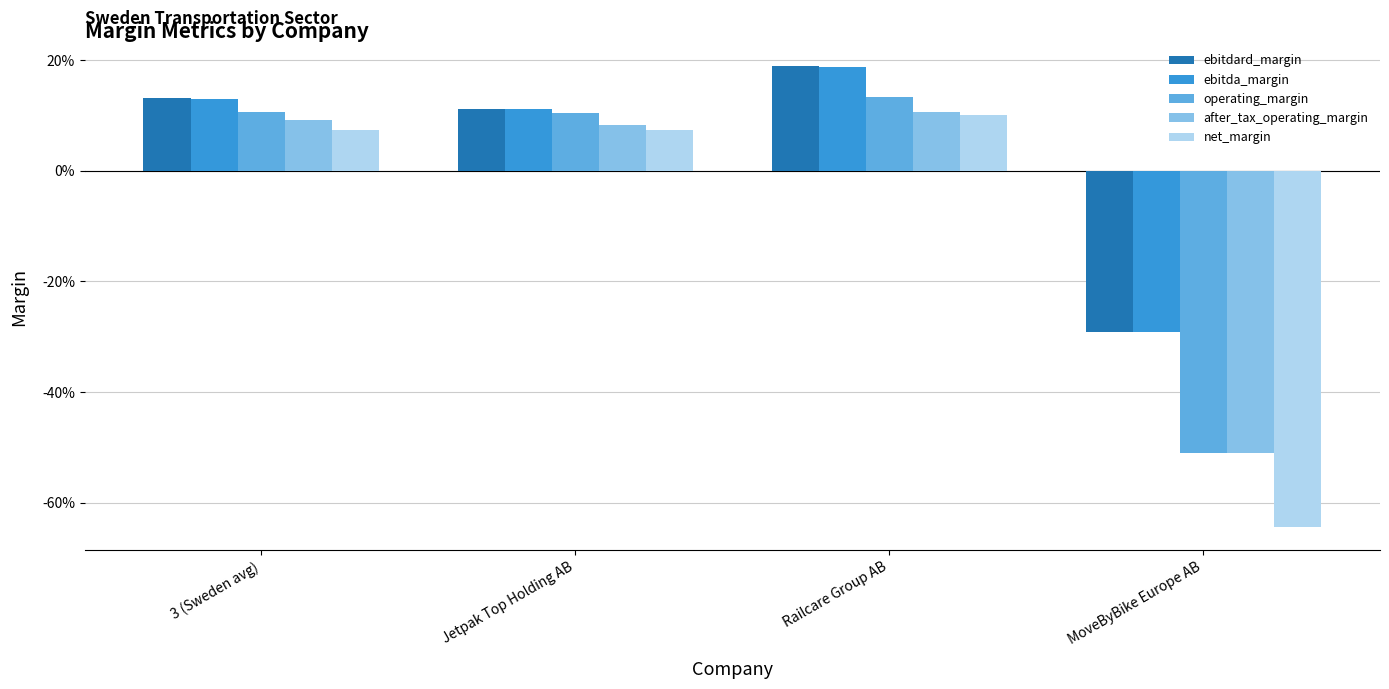

What is the difference between the highest and lowest values at Railcare Group AB?

0.1